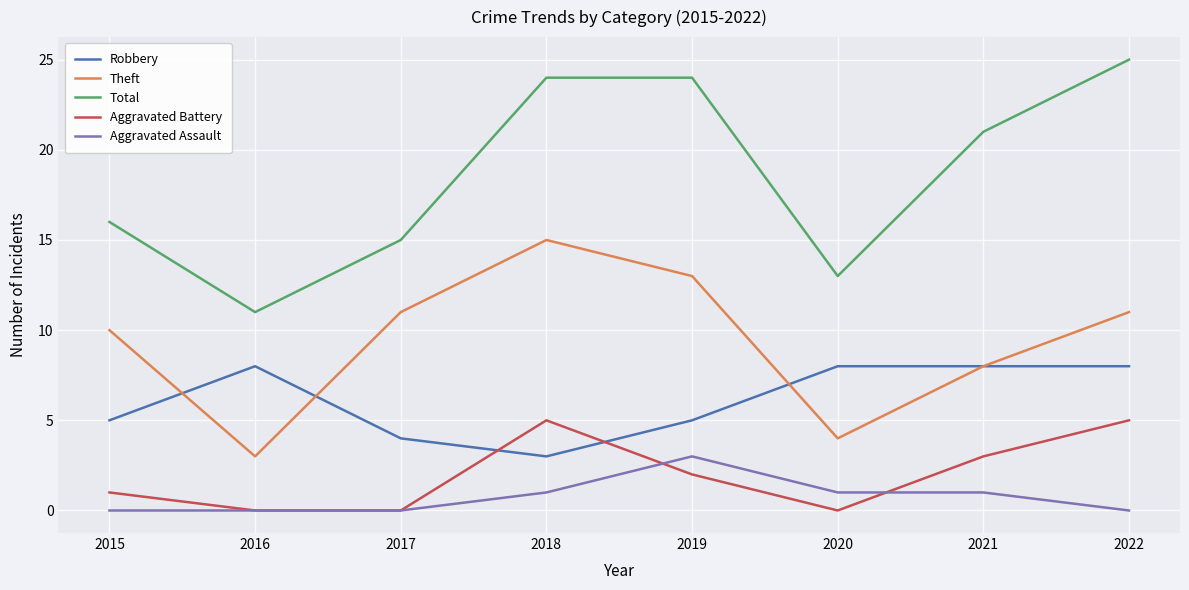

Is the value of Robbery at 2019 greater than the value of Aggravated Assault at 2022?

Yes